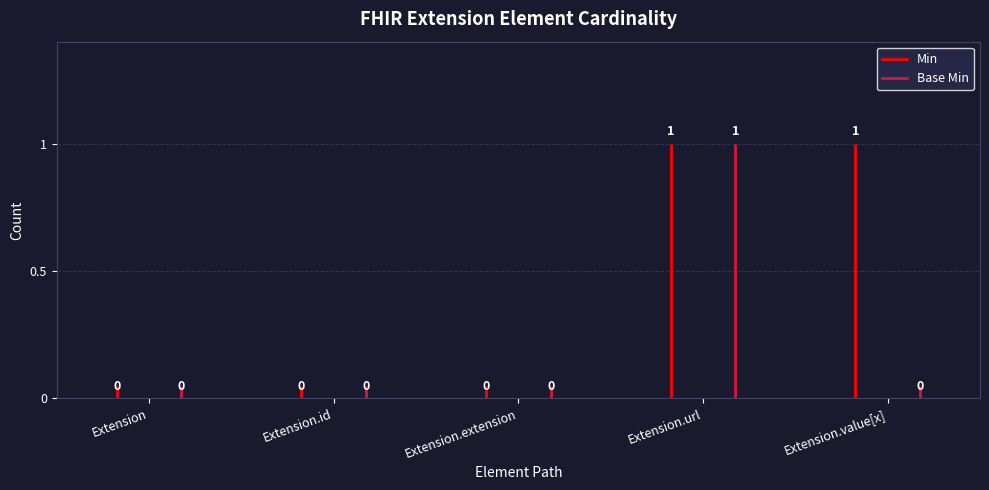

List the series in order of their overall mean, highest first.

Min, Base Min